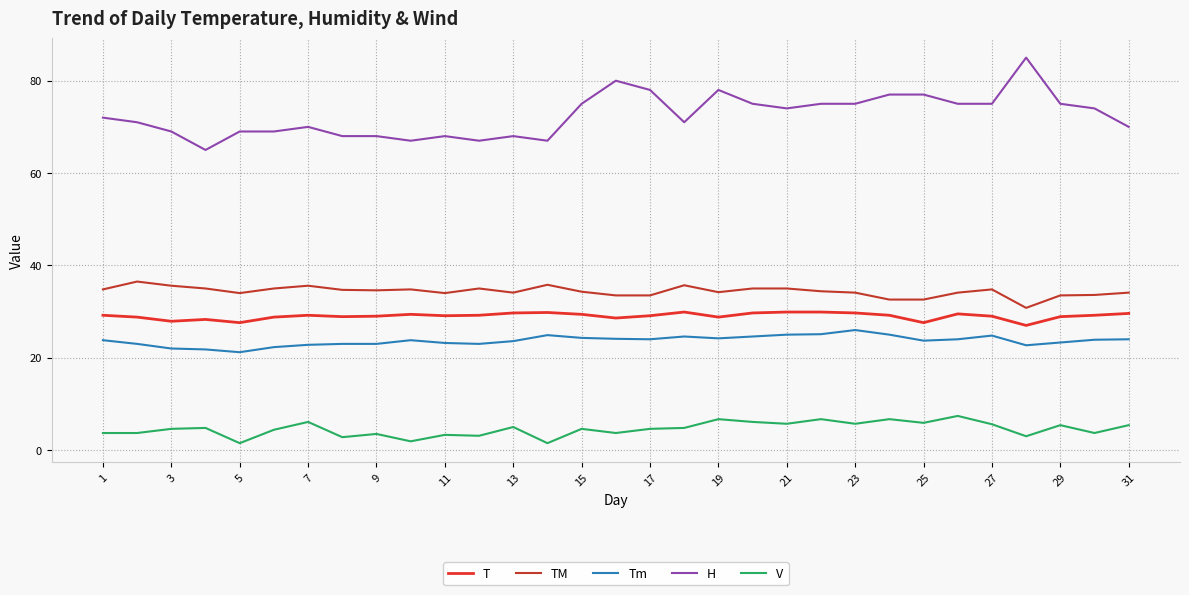

True or false: V and T intersect in this chart.

False